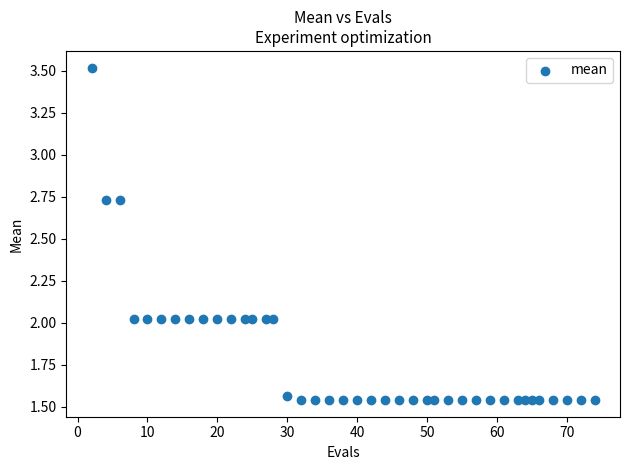

What is the range of Y values (max minus min)?

2.0